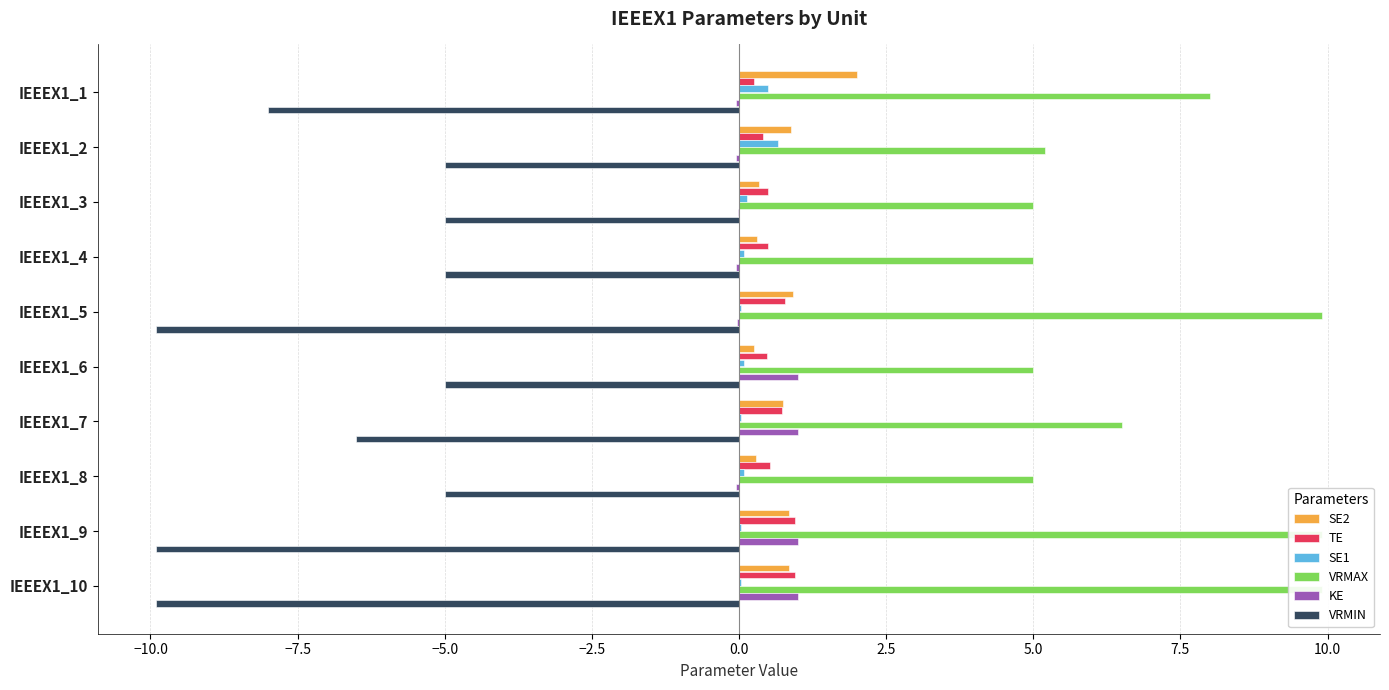

Which series has the largest total across all categories?

VRMAX